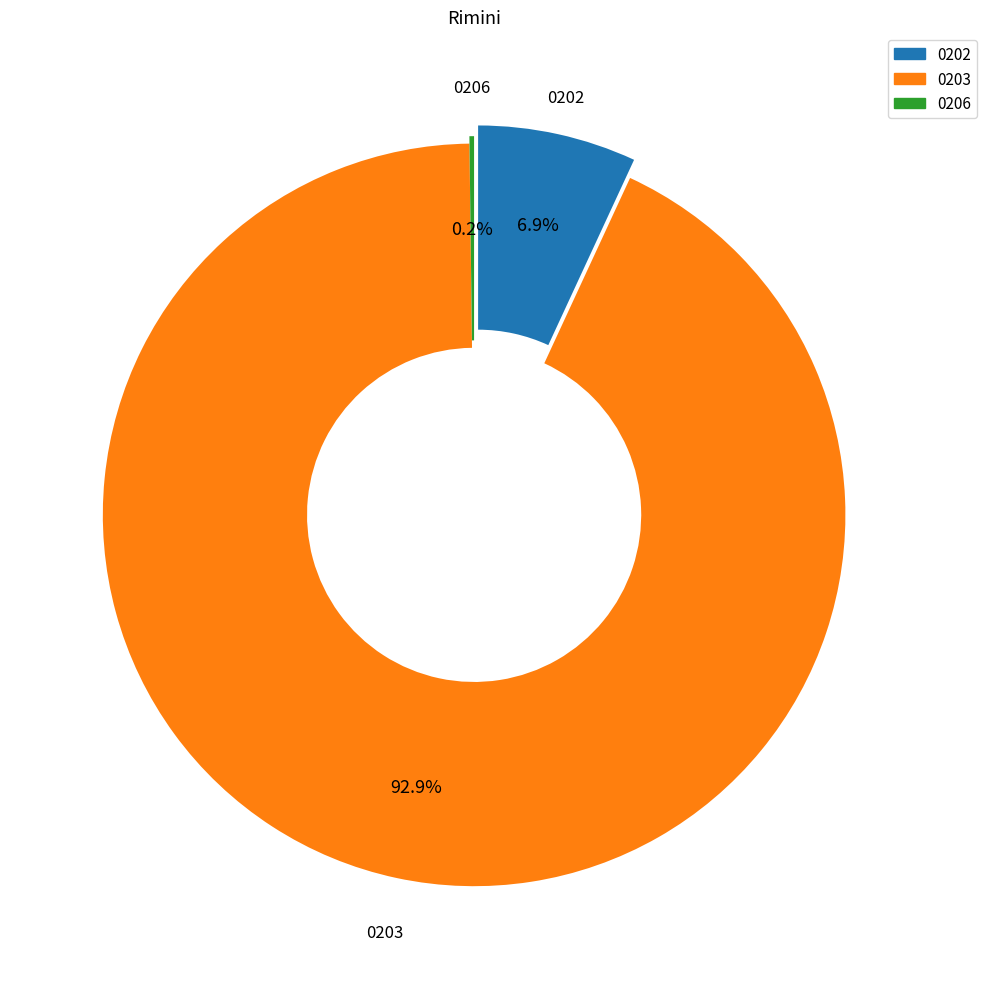

Does 07-08 account for over 50% of the chart?

No